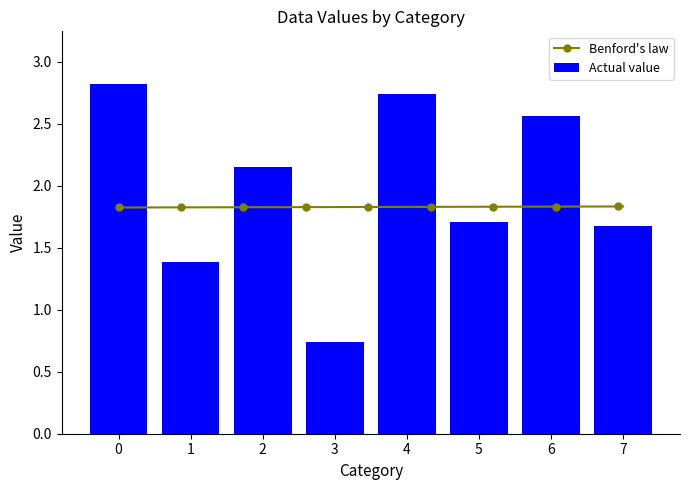

What is the sum of the values at 4 and 2?

4.9